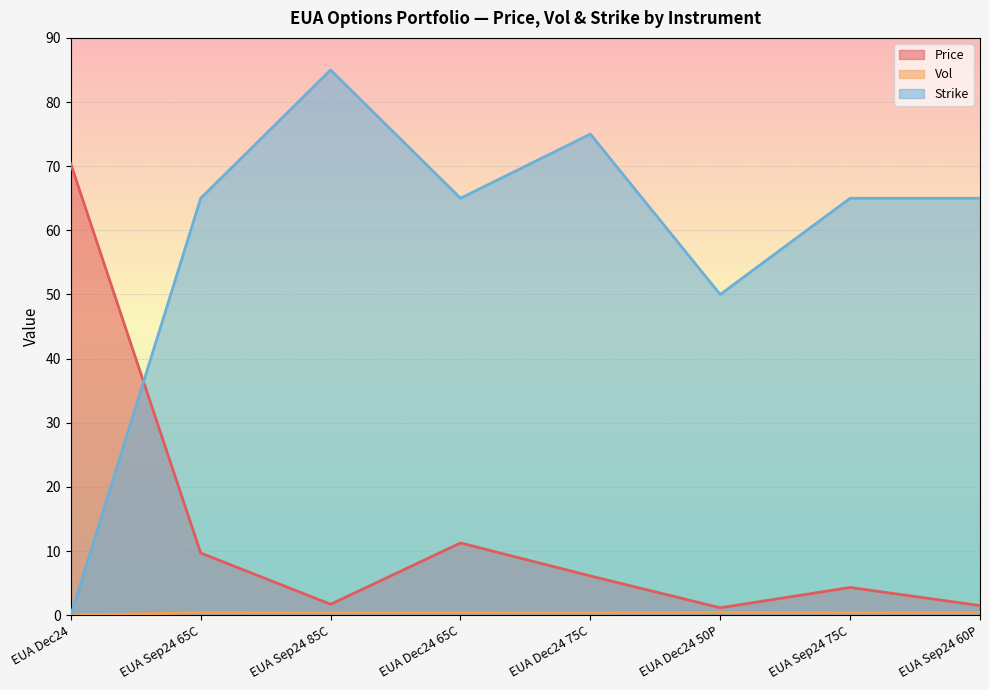

What is the sum of all Strike values?

470.0